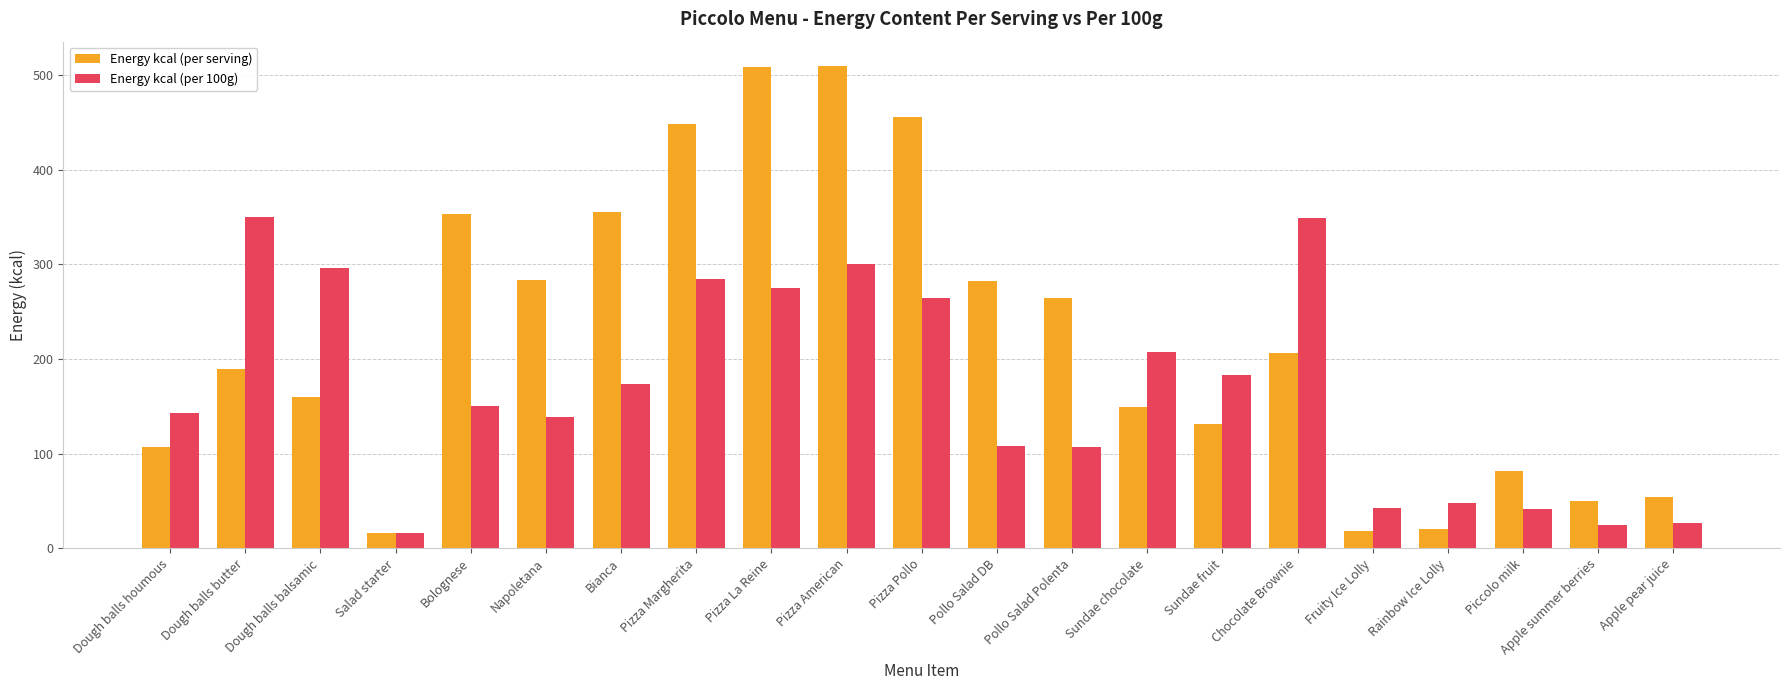

At which label does Energy kcal (per 100g) first exceed 150?

Dough balls butter